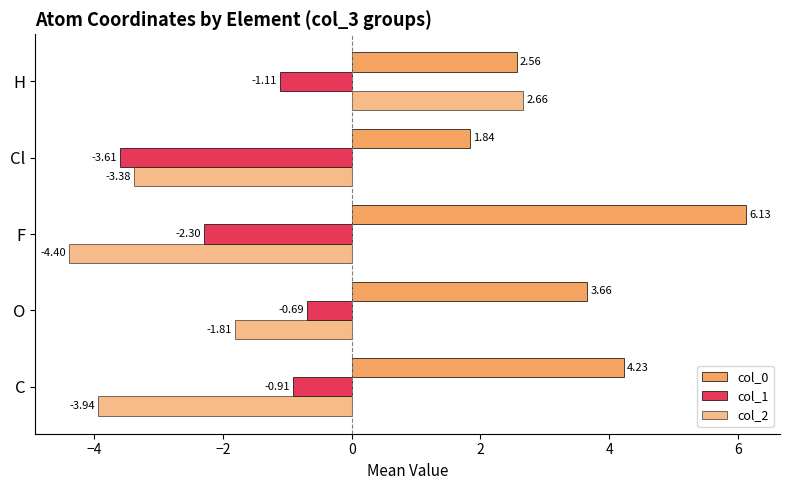

Count the col_1 values in the range -2 to 0.

3